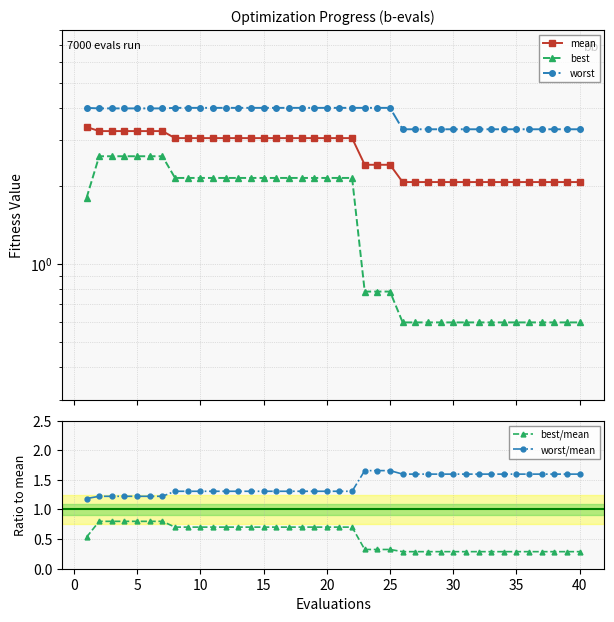

How many lines are shown in the chart?

5